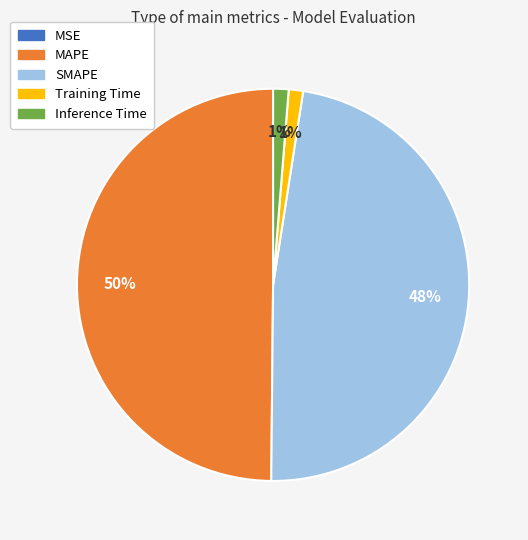

The MAPE slice represents 63% of the pie. True or false?

False